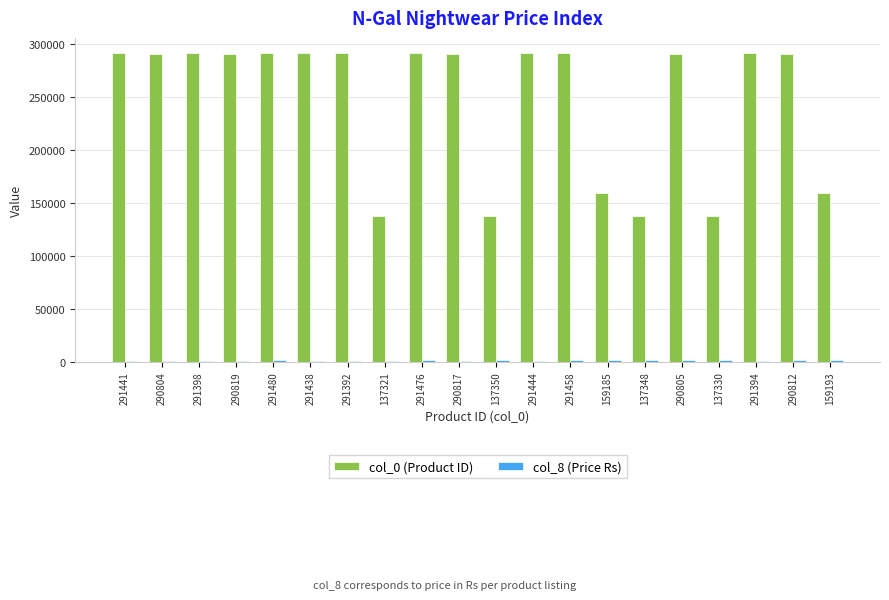

The col_0 (Product ID) series shows 137348 at 137348. True or false?

True